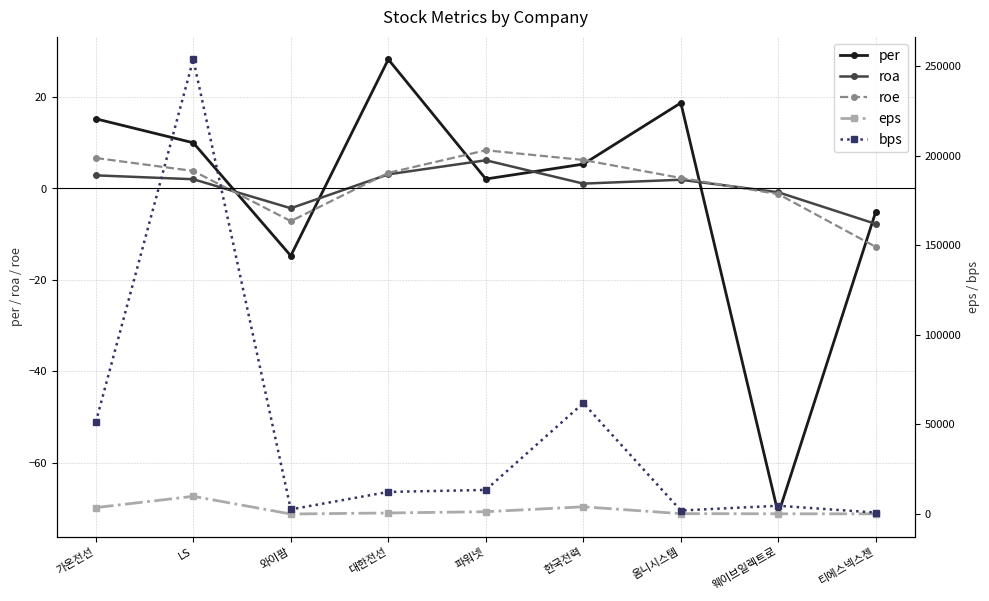

List the series in order of their peak value, highest first.

bps, eps, per, roe, roa